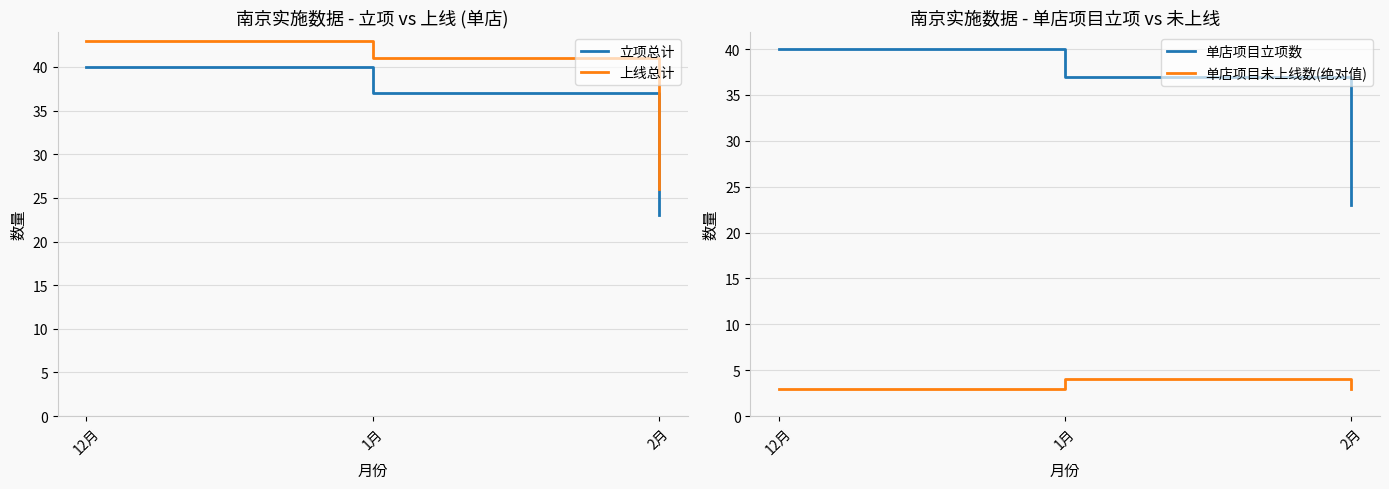

What is the spread (max minus min) of values at 1月?

37